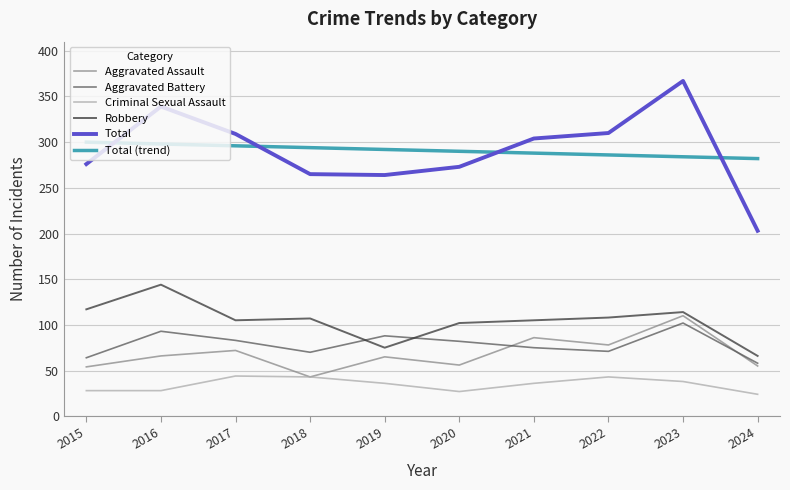

What are all the series names shown in the legend?

Aggravated Assault, Aggravated Battery, Criminal Sexual Assault, Robbery, Total, Total (trend)